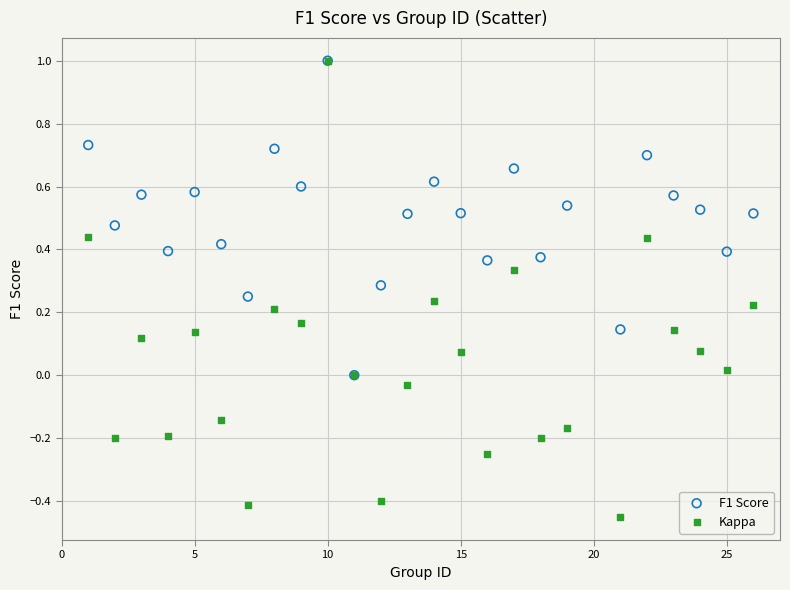

Which series has the largest Y range (max minus min)?

Kappa